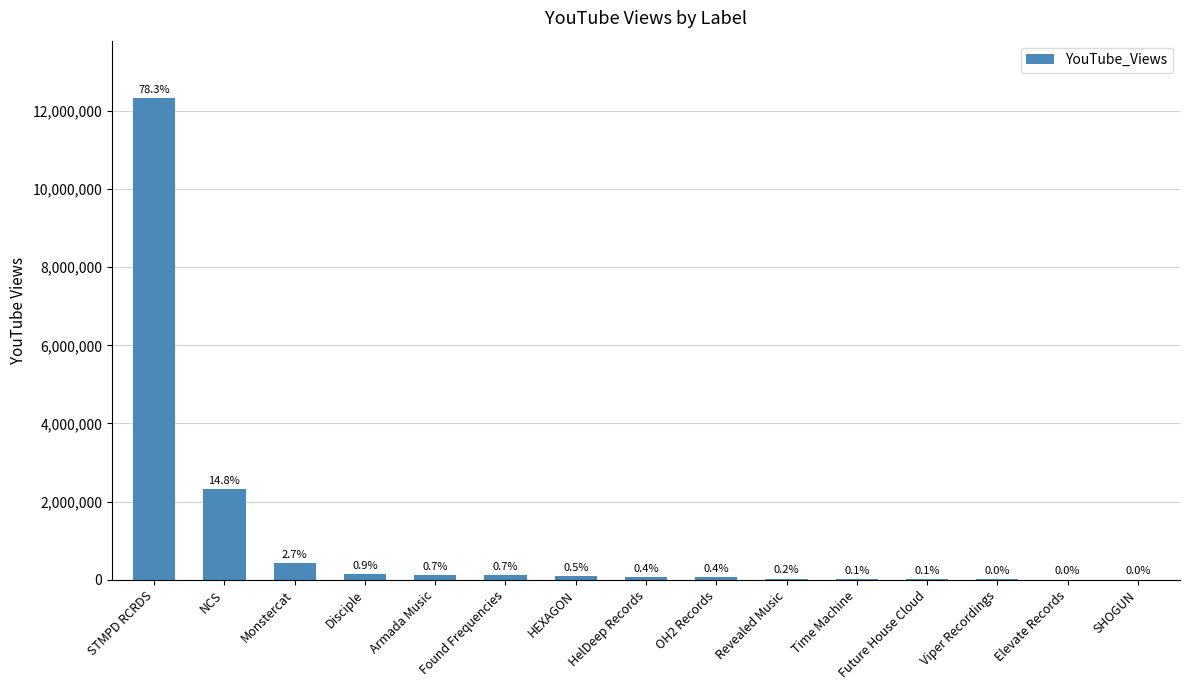

Which label corresponds to the largest value in the chart?

STMPD RCRDS